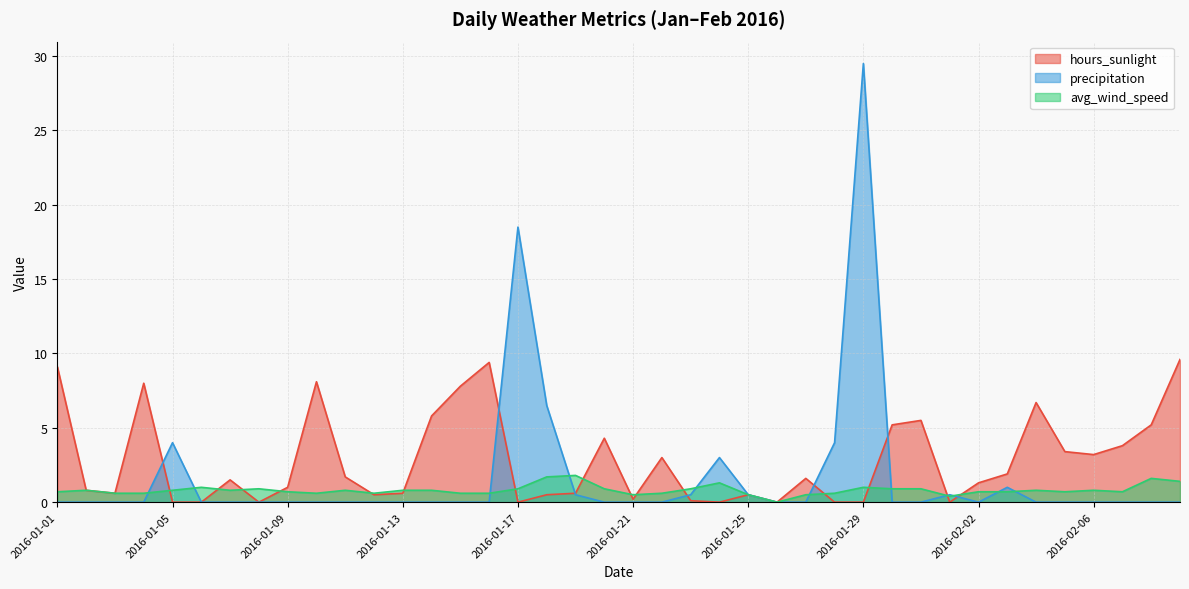

Between 2016-01-01 and 2016-01-31, which series saw the biggest shift?

hours_sunlight